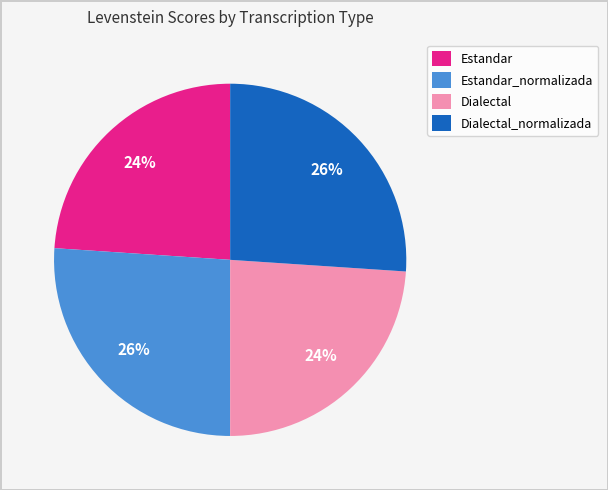

To the nearest percent, what is the average slice percentage?

25%